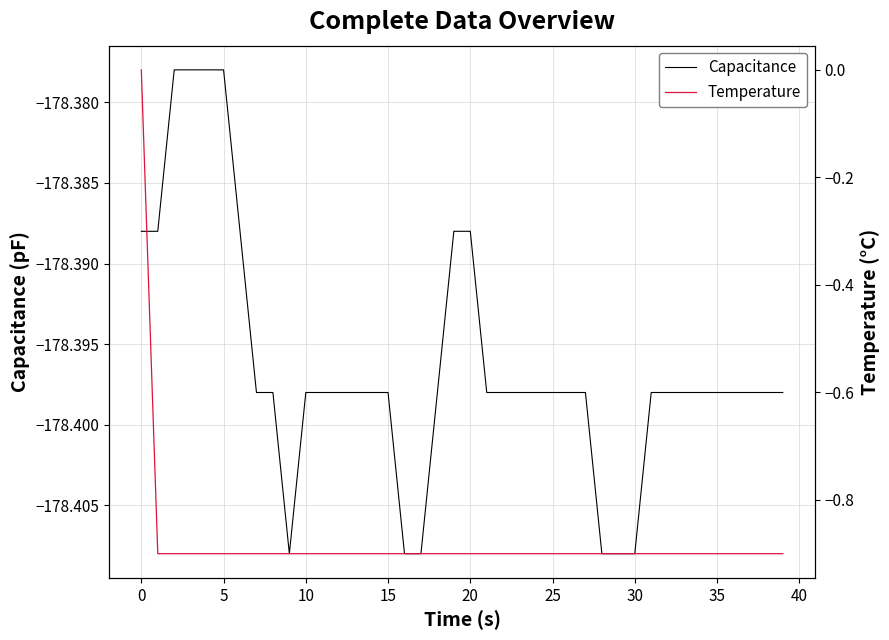

What is the approximate value of col_8 (Temperature) at 39?

-0.9